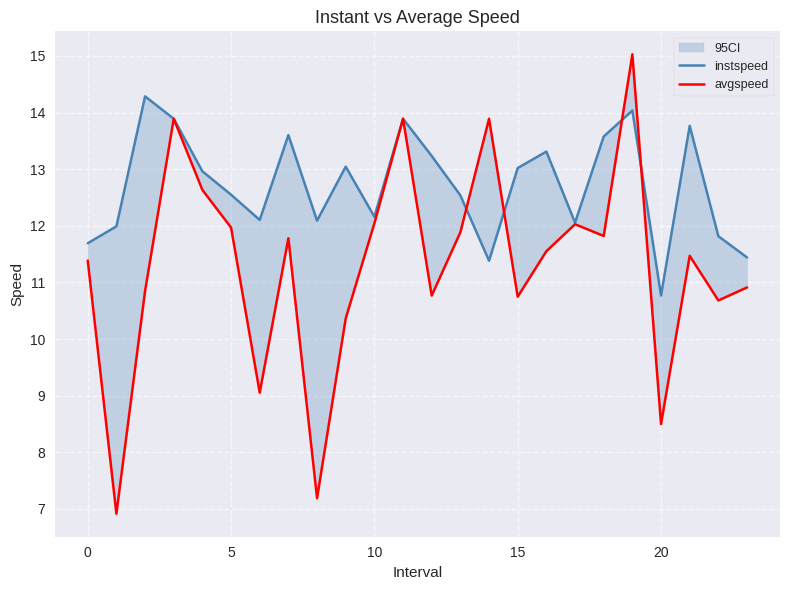

Is the value of instspeed at 15 greater than the value of avgspeed at 14?

No